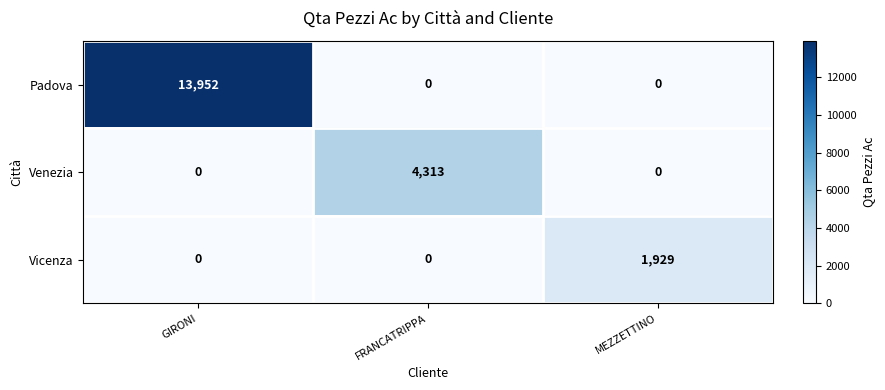

Is it true that Padova equals 13952 at GIRONI?

True